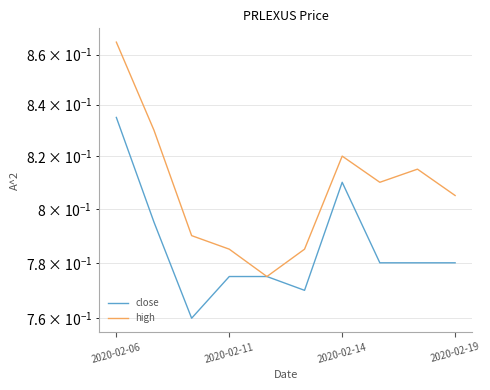

In high, how many points are higher than both neighbors (excluding endpoints)?

2